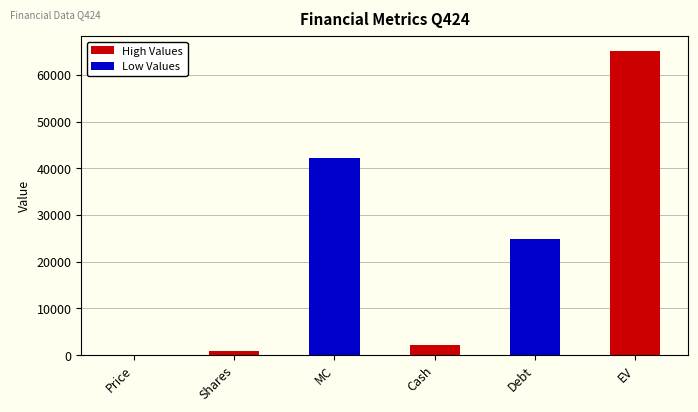

What is the greatest value displayed?

65078.5